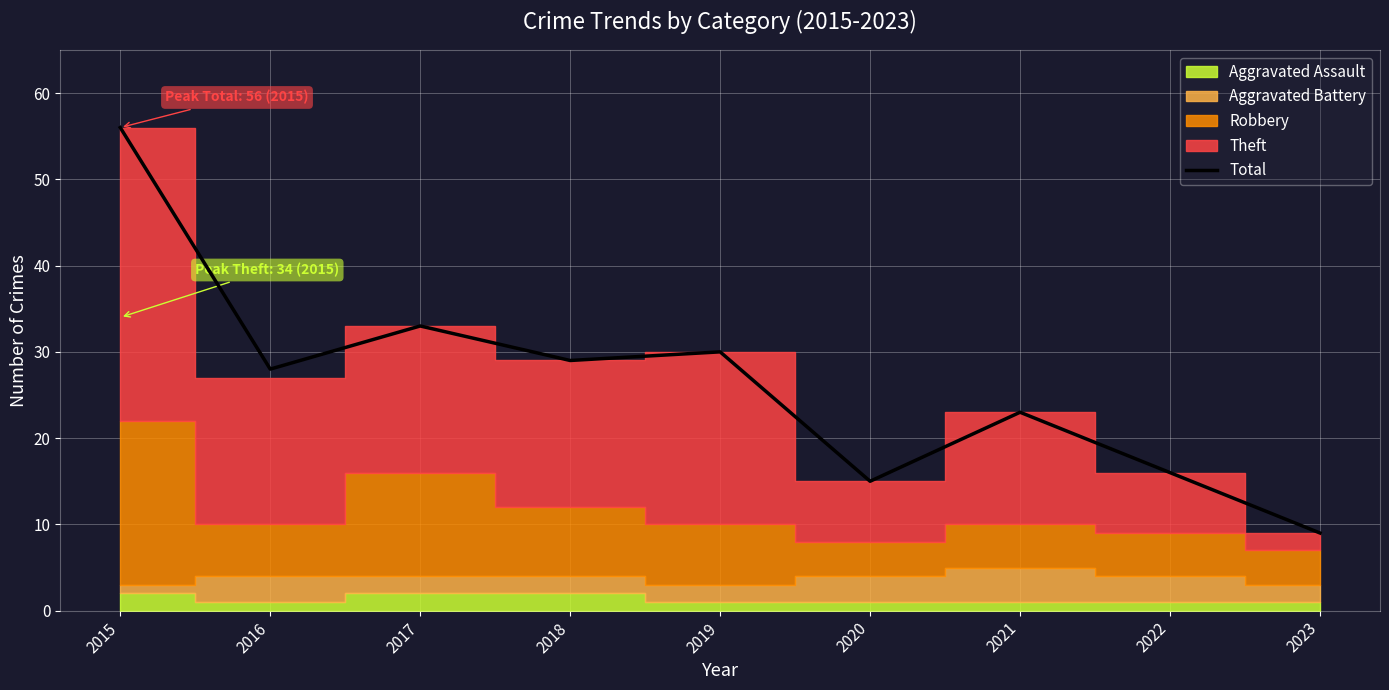

Reading left to right, transcribe all the data shown in this chart.

2015=56	2016=28	2017=33	2018=29	2019=30	2020=15	2021=23	2022=16	2023=9